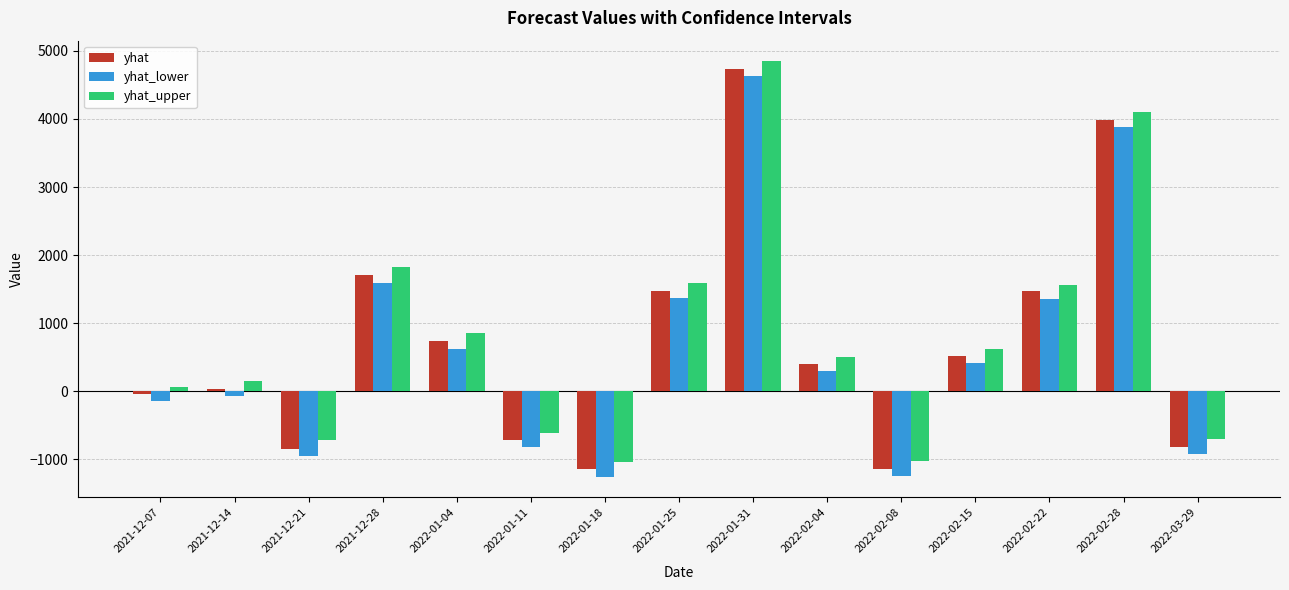

The value of yhat at 2022-01-04 is 744.8. True or false?

True